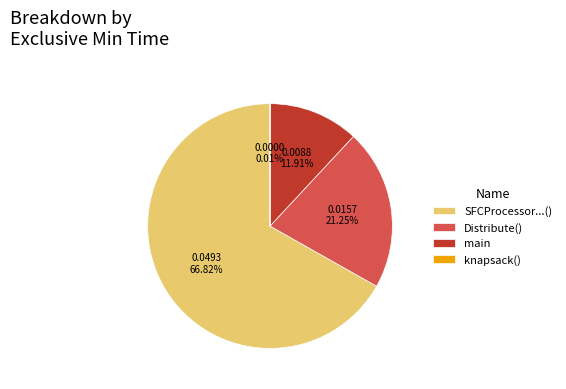

Which category has the biggest portion of the pie?

SFCProcessor...()